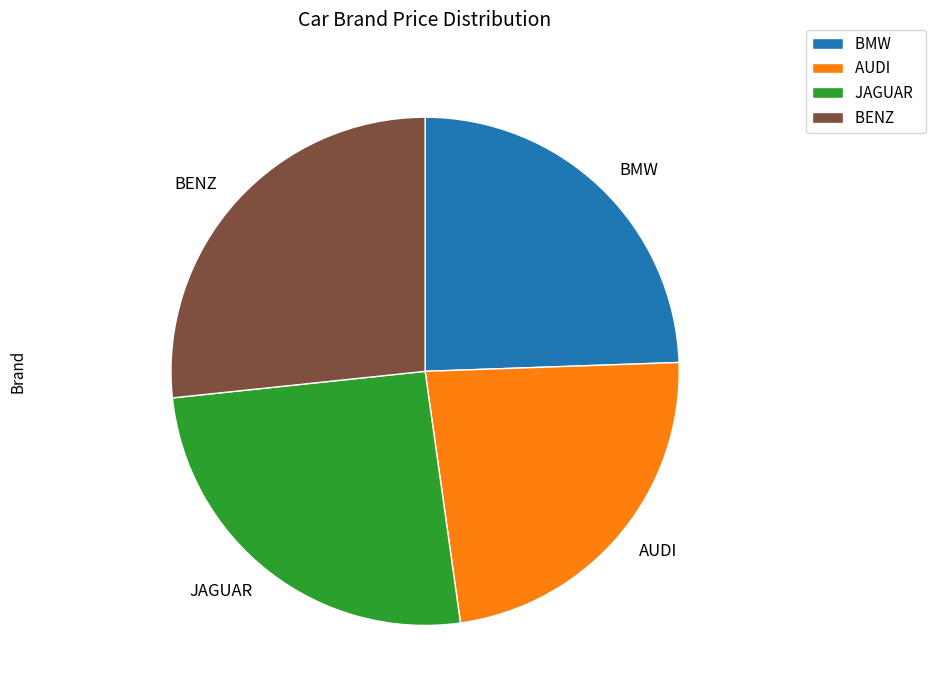

Do JAGUAR and BENZ together represent more than half of the pie?

Yes